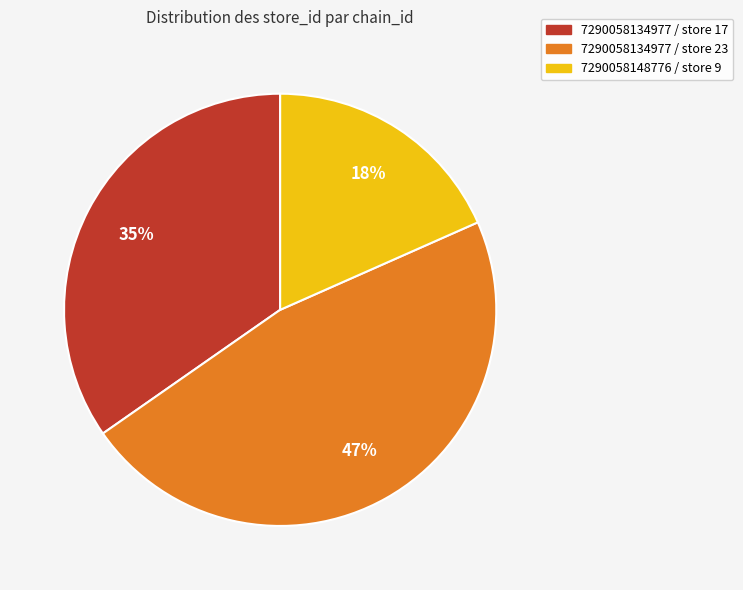

To the nearest percent, what is the difference between the 7290058134977 / store 23 and 7290058134977 / store 17 slice percentages?

12%